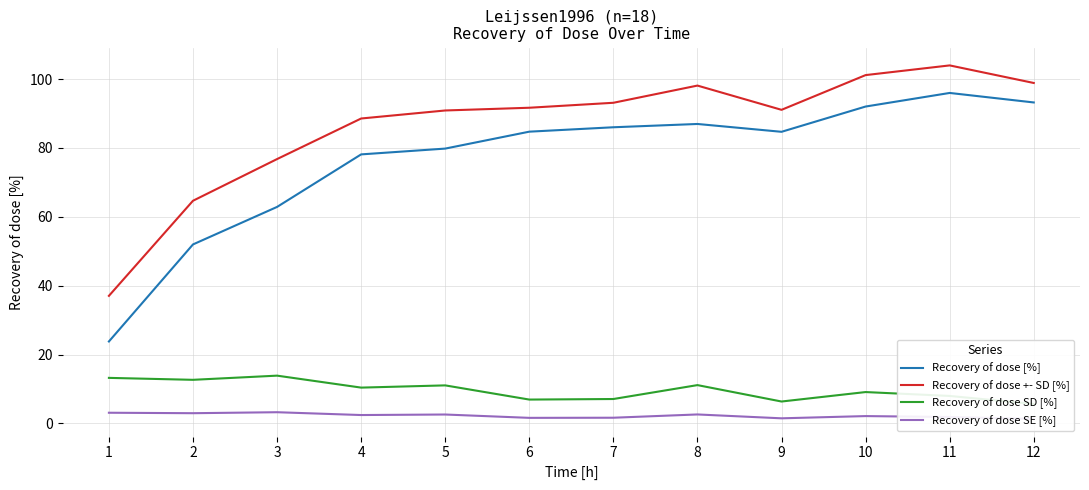

True or false: Recovery of dose [%] and Recovery of dose SE [%] cross at least once.

False